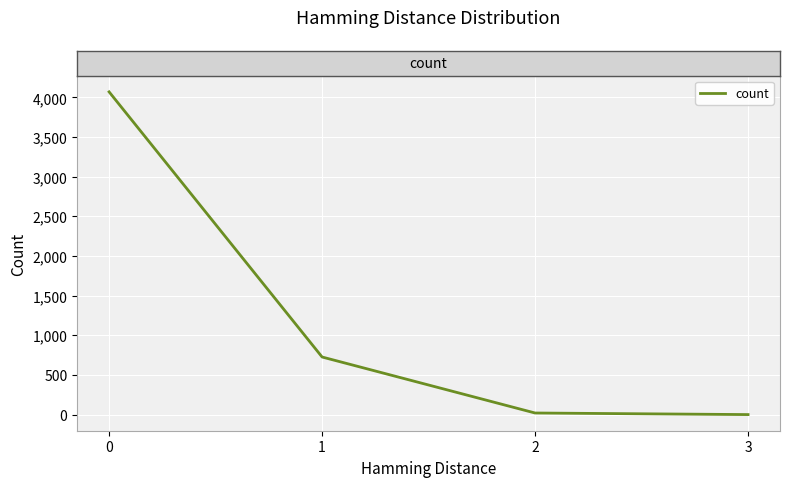

What is the average value?

1205